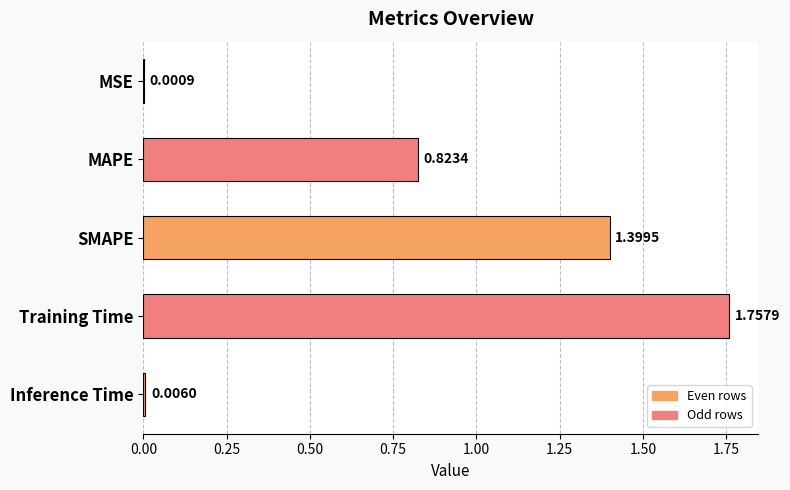

What is the sum of the values at MAPE and SMAPE?

2.2